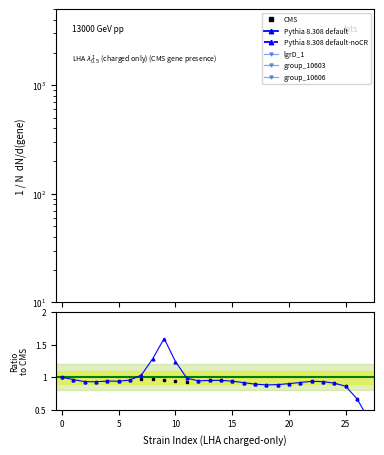

How many values in the group_10606 series are below 480000?

9